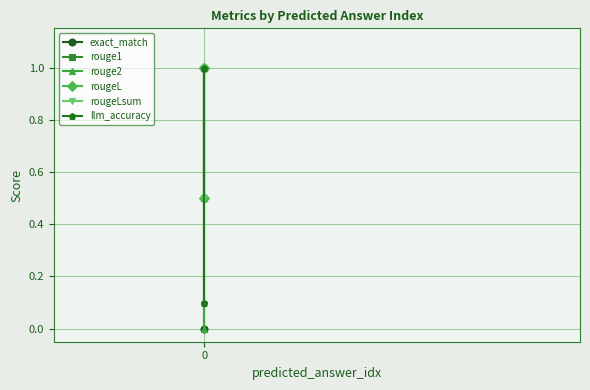

Which series has the widest spread of values?

exact_match